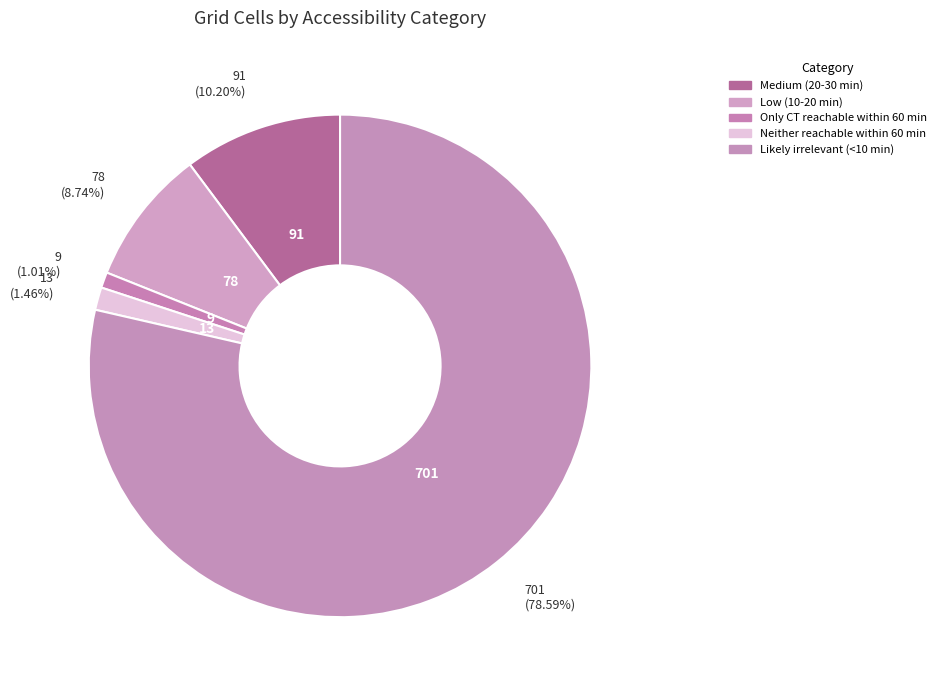

To the nearest percent, what portion does Neither reachable within 60 min represent?

1%